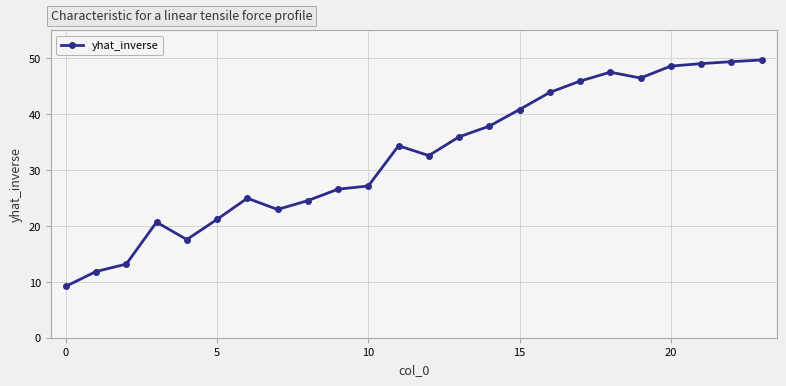

True or false: the data has more than 1 interior local peaks.

True